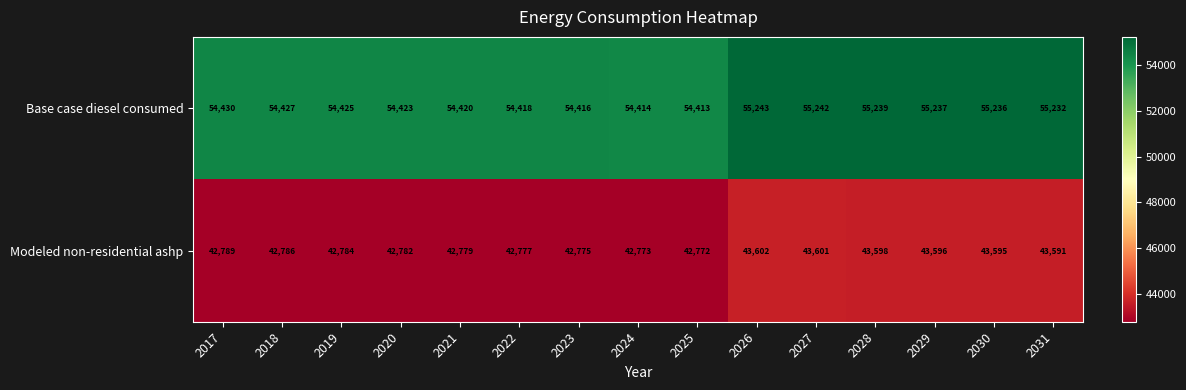

Rank the series by their maximum value, from lowest to highest.

Modeled non-residential ashp, Base case diesel consumed